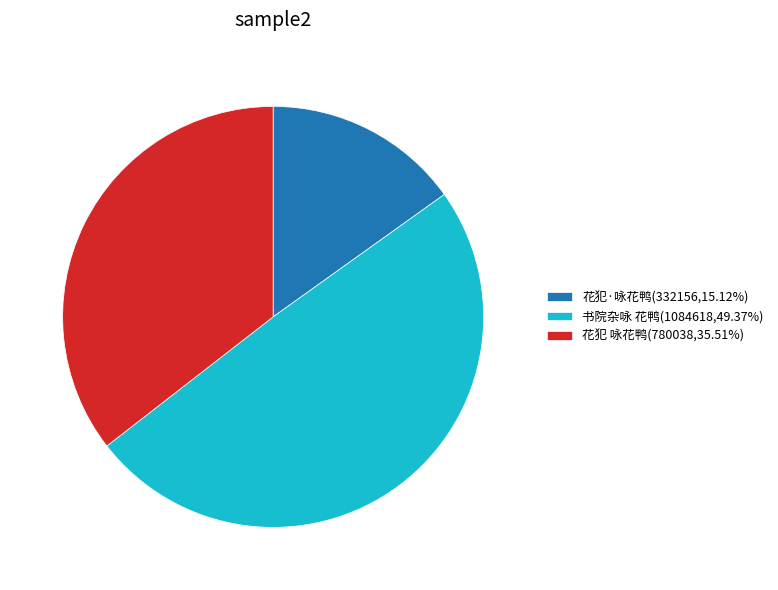

Do 书院杂咏 花鸭(1084618,49.37%) and 花犯 咏花鸭(780038,35.51%) together represent more than half of the pie?

Yes